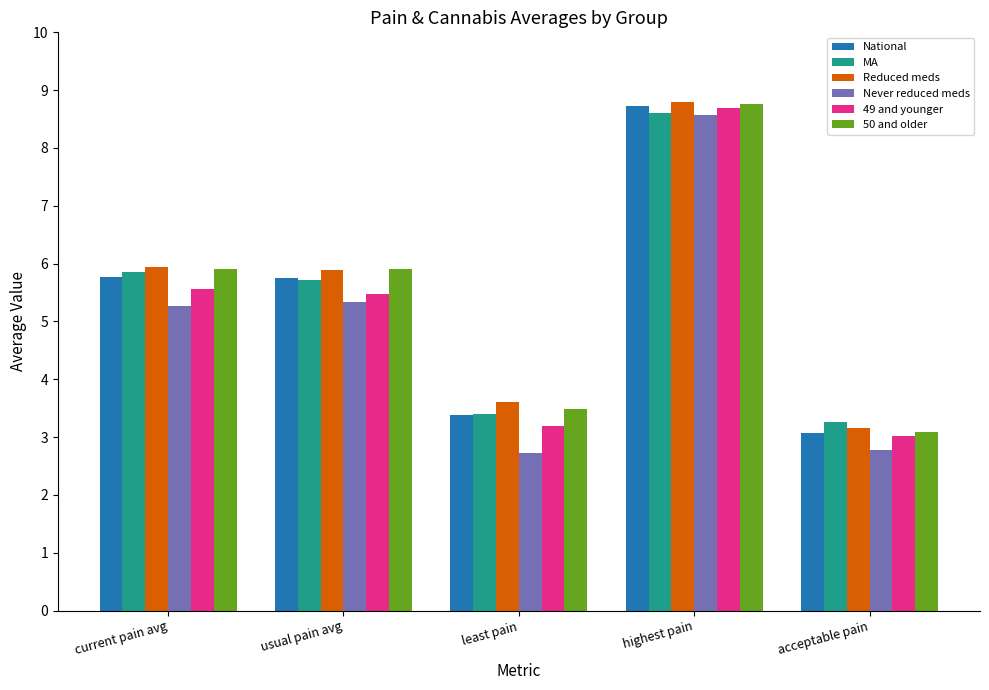

The National series shows 5.8 at usual pain avg. True or false?

True